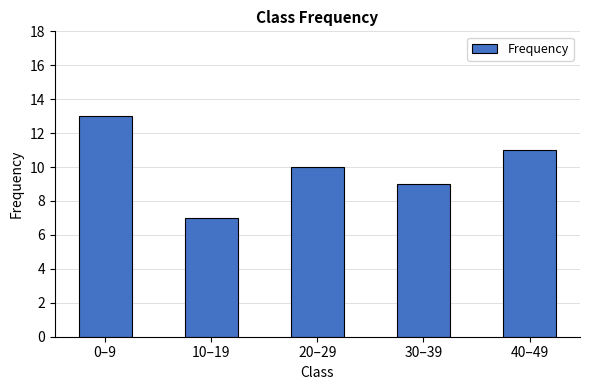

How many bars are there in total?

5